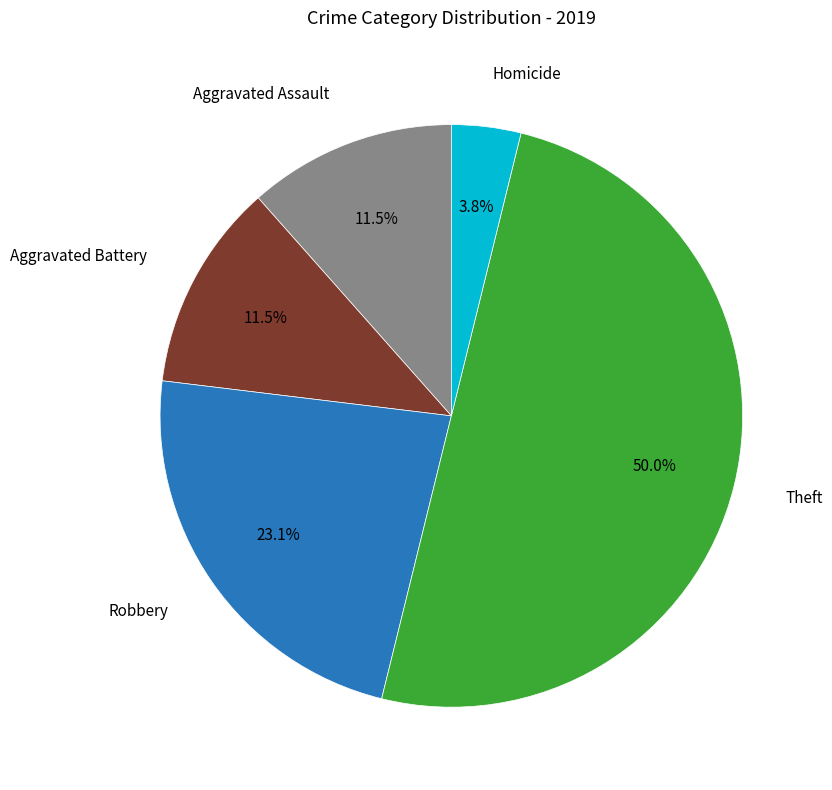

To the nearest percent, what is the average slice percentage?

20%